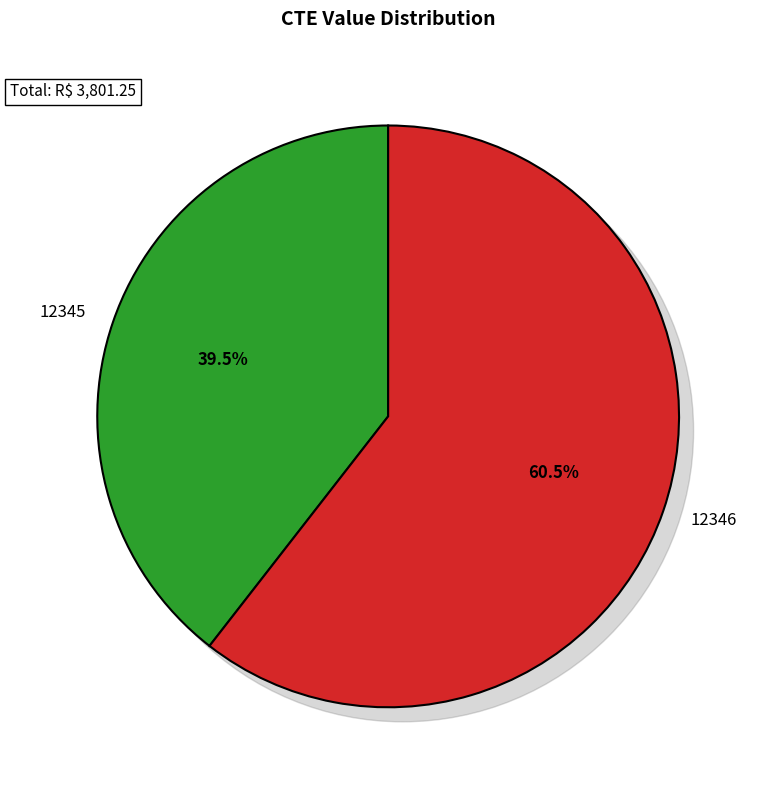

What percentage is the 12346 slice, to the nearest percent?

61%